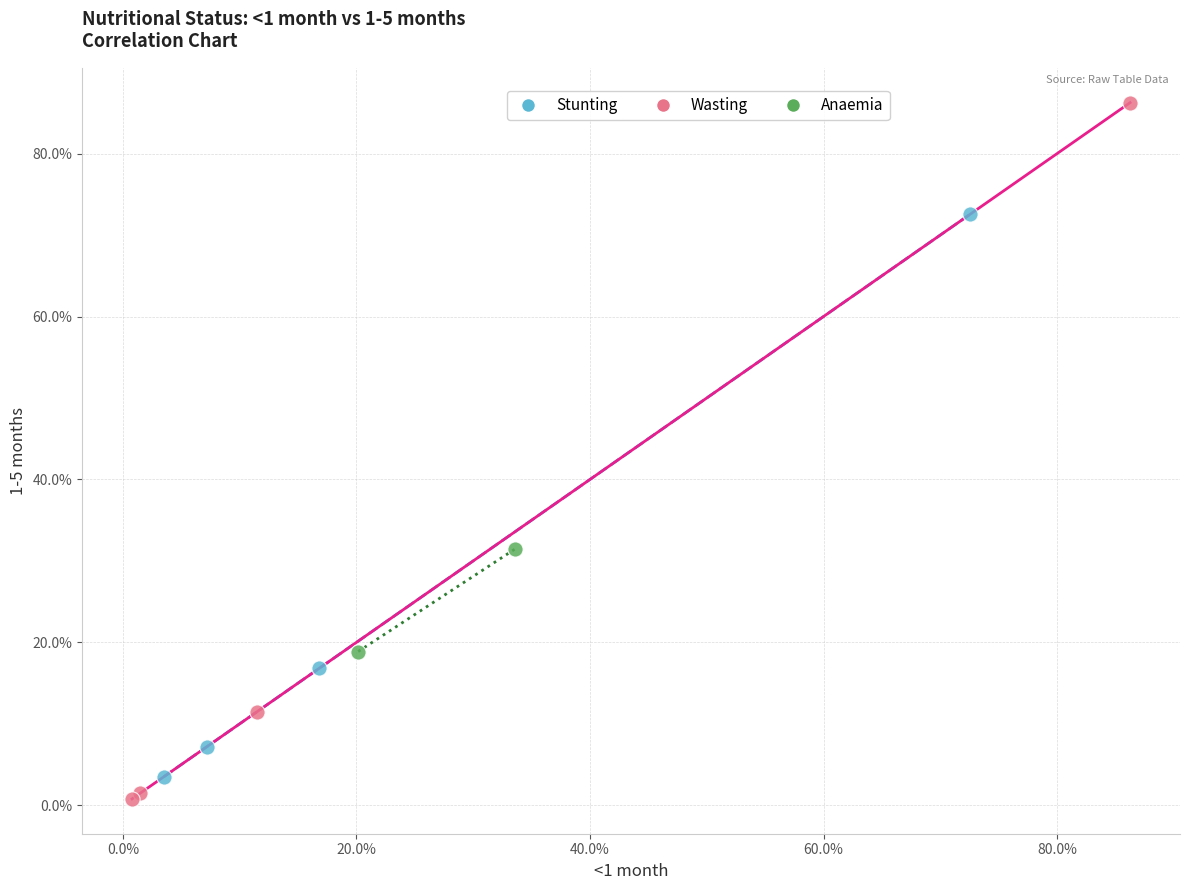

Which series has the widest spread of Y values?

Wasting